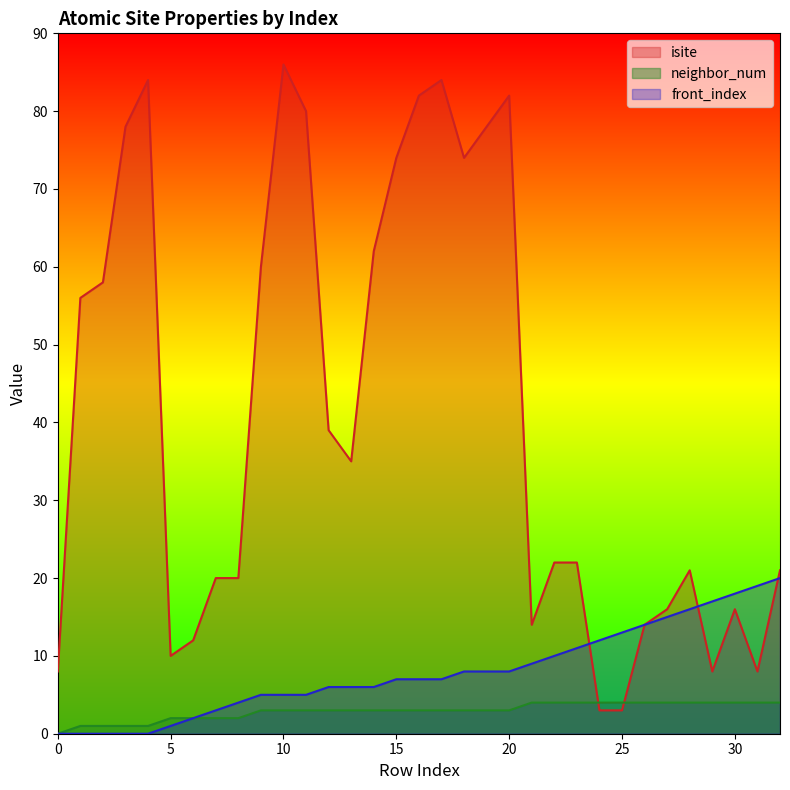

What is the average value of the front_index series?

8